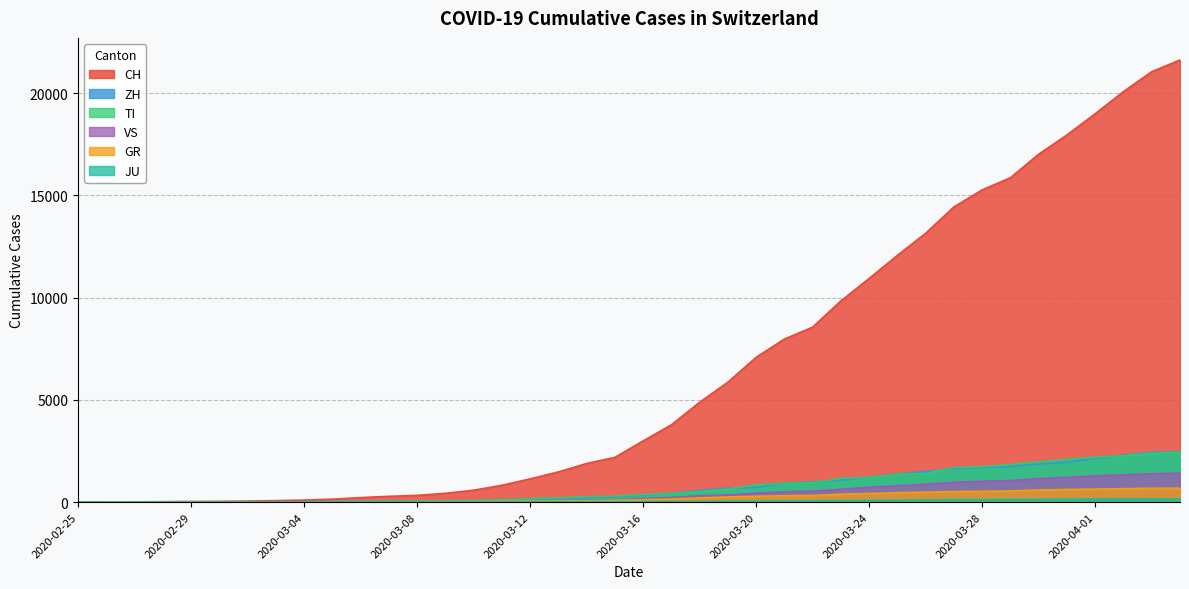

Reading left to right, list all the values displayed in this chart.

CH: 0	4	8	20	30	36	50	70	98	143	219	281	328	429	580	820	1135	1475	1887	2187	2993	3778	4883	5864	7080	7972	8556	9839	10935	12066	13146	14434	15268	15861	17014	17953	18990	20074	21047	21617
ZH: 0	0	2	2	6	7	10	13	15	23	29	34	40	49	62	101	140	163	218	250	326	429	568	679	711	925	984	1073	1221	1368	1500	1627	1701	1733	1859	1947	2136	2300	2428	2461
GR: 0	2	2	6	6	6	9	10	13	15	16	18	19	28	32	44	53	65	73	93	118	152	204	252	283	311	327	386	419	458	487	513	527	542	591	617	635	655	678	680
TI: 0	1	1	1	2	2	4	8	13	25	28	41	49	61	75	108	163	206	265	293	368	426	511	638	849	916	945	1162	1209	1354	1401	1688	1727	1837	1962	2091	2195	2271	2377	2442
VS: 0	0	0	1	1	2	3	3	4	5	6	7	12	17	22	30	53	76	98	115	172	225	312	349	436	498	535	628	728	793	874	968	1017	1055	1144	1211	1282	1334	1385	1418
JU: 0	0	1	1	1	1	1	2	2	4	4	5	5	7	7	7	12	17	18	19	25	29	32	36	44	54	61	69	82	92	100	114	119	127	128	140	145	149	149	154